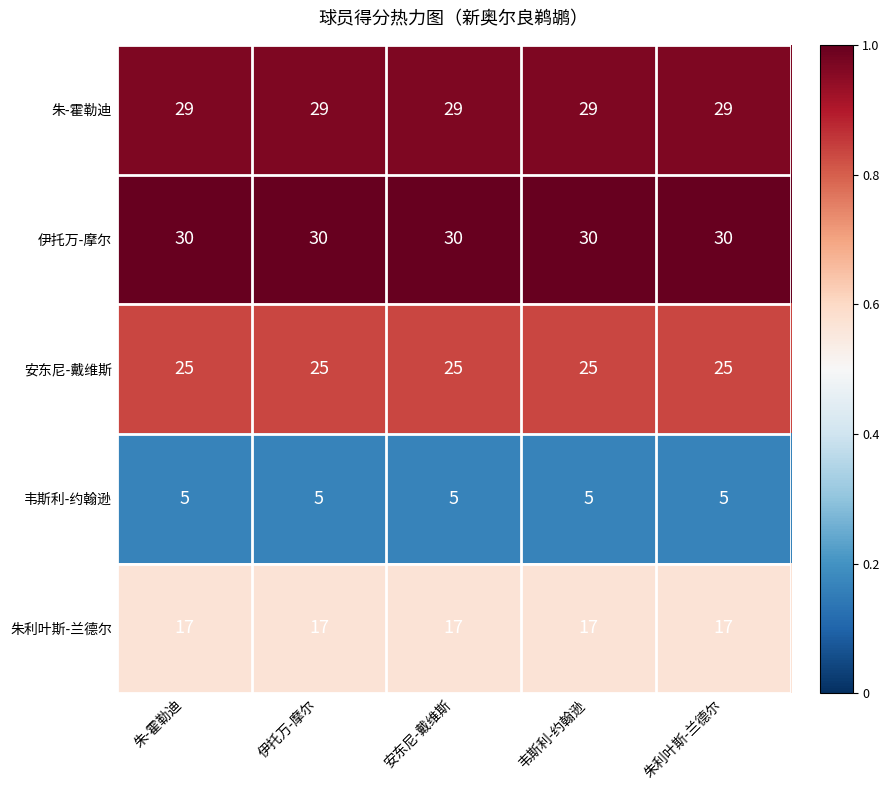

What is the approximate value of 安东尼-戴维斯 at 朱利叶斯-兰德尔?

25